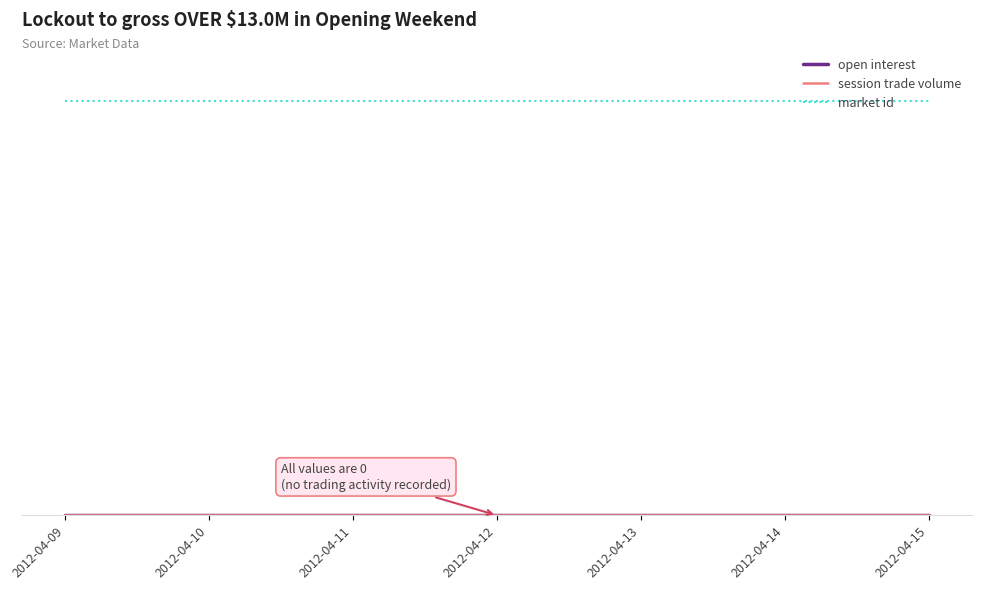

The value of session trade volume at 2012-04-13 is 0. True or false?

True